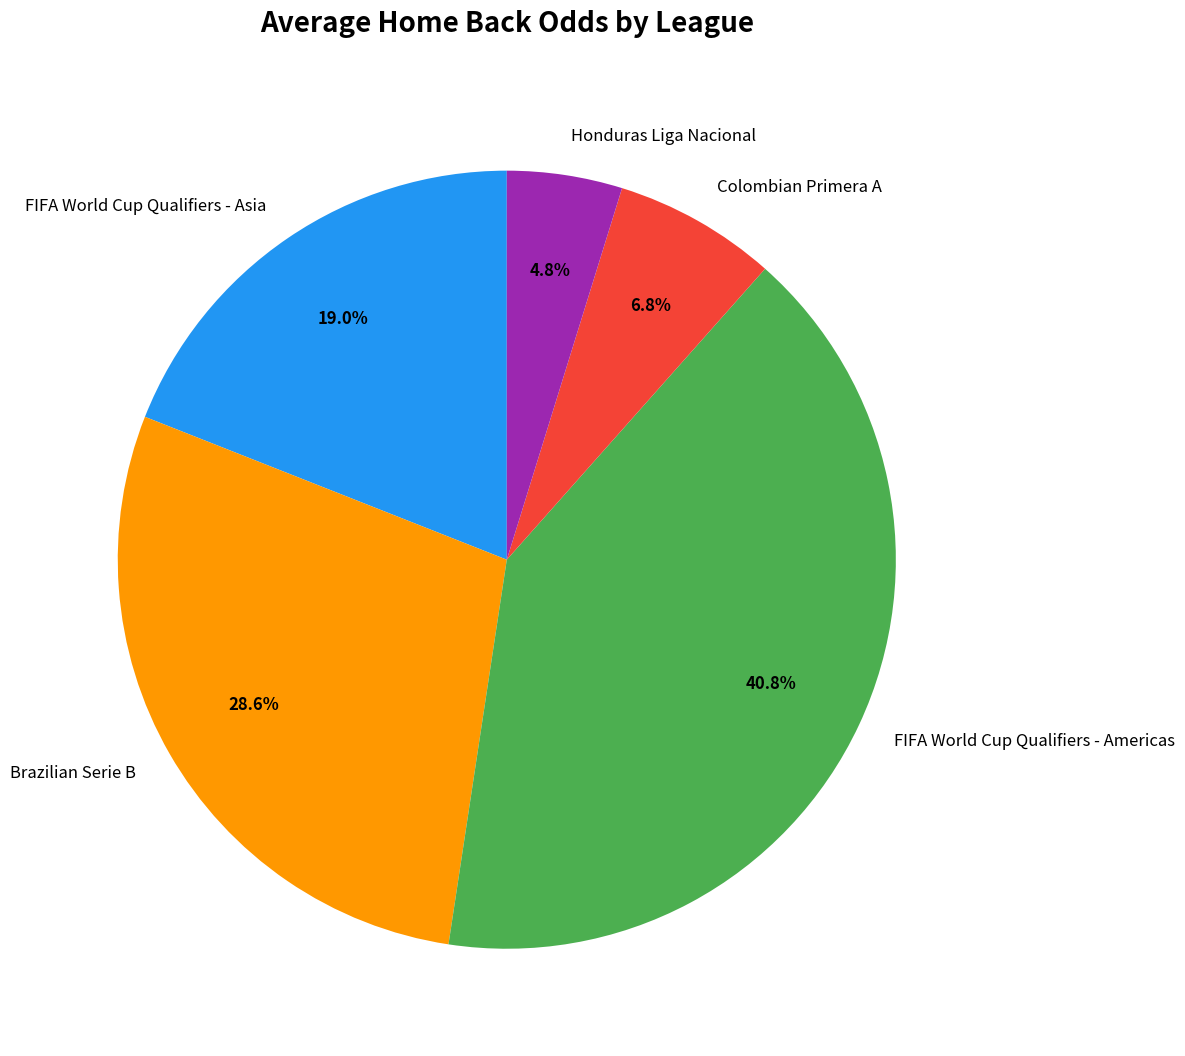

To the nearest percent, what is the difference between the Colombian Primera A and Honduras Liga Nacional slice percentages?

2%